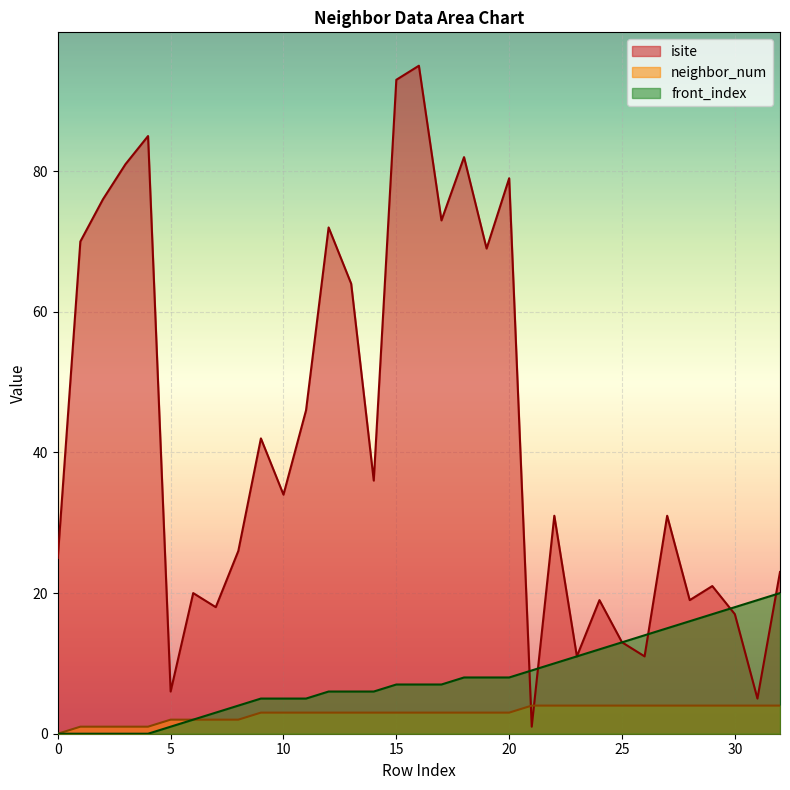

At which category is the sum across all series the highest?

16